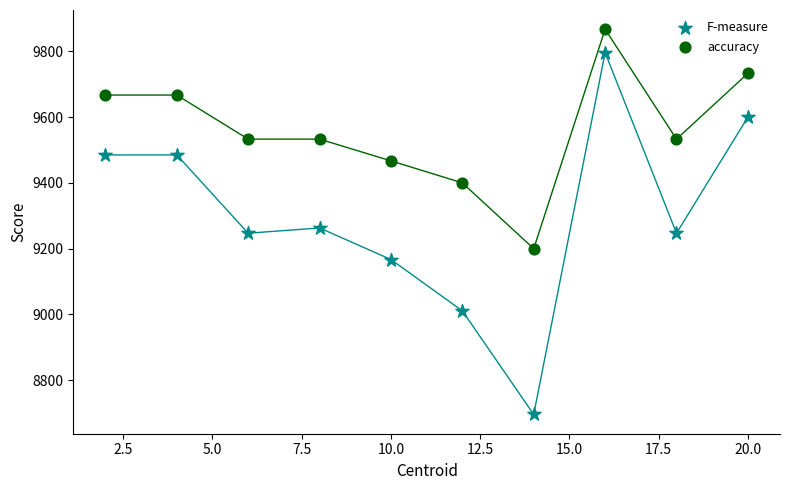

Across all data points, what is the range of X values (max minus min)?

18